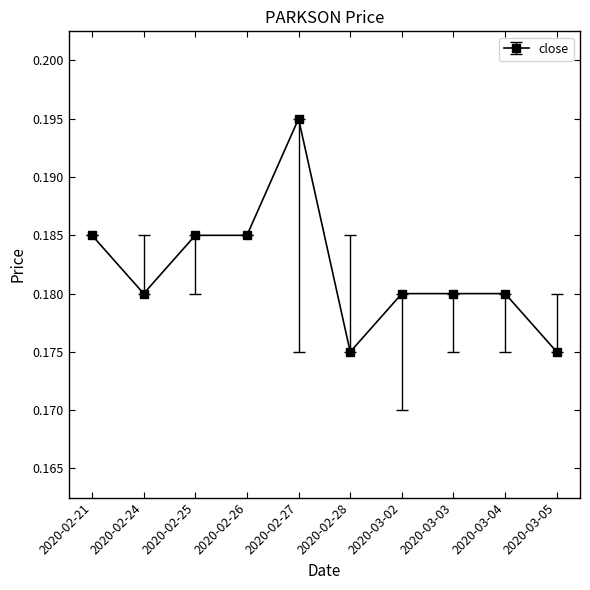

Which label corresponds to the largest value in the chart?

2020-02-27